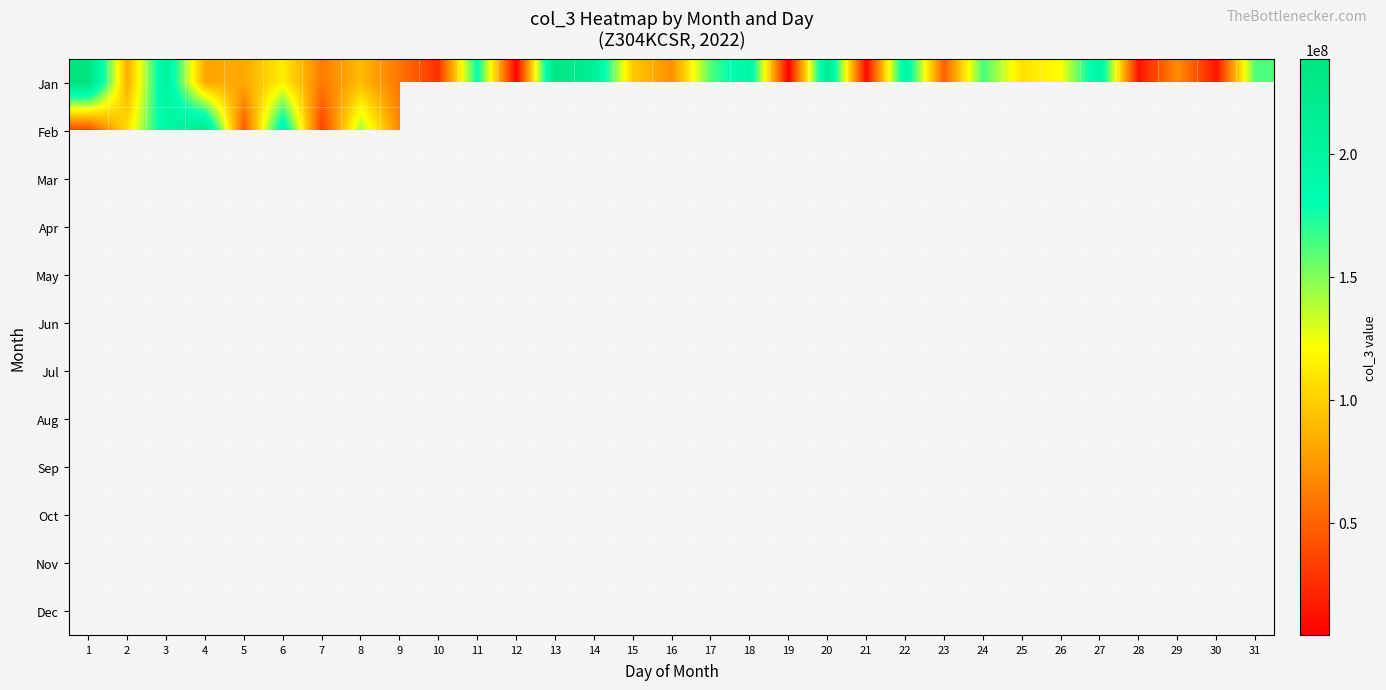

What is the sum of the Feb values at 7 and 2?

140583864.0